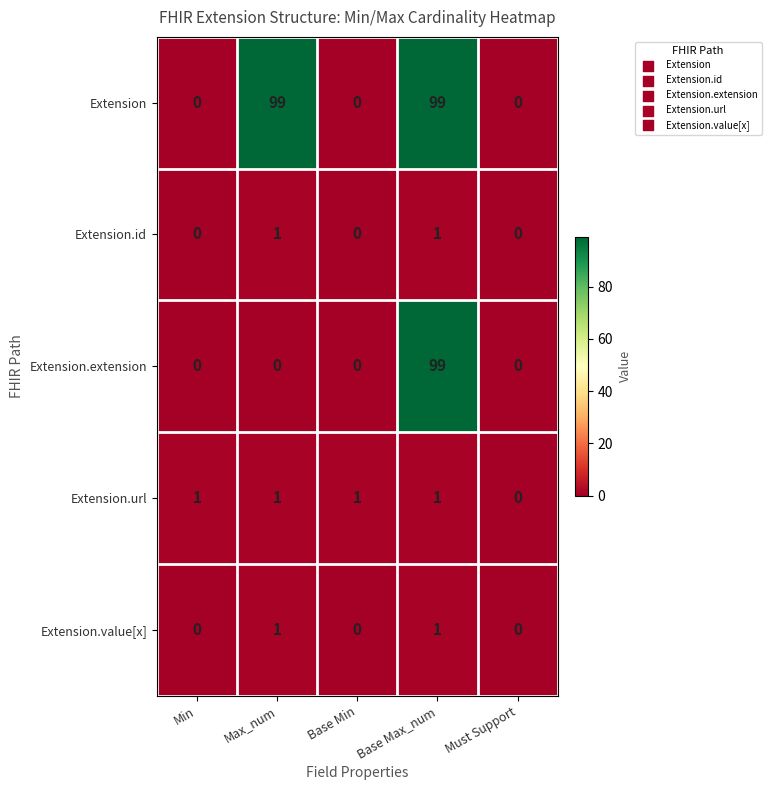

At which label is Extension.url closest to 0?

Must Support